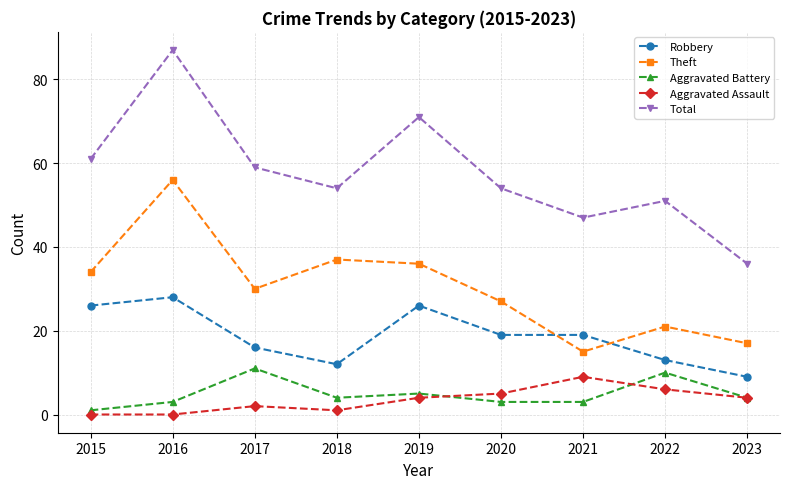

Reading left to right, what are all the values shown in this chart?

Robbery: 26	28	16	12	26	19	19	13	9
Theft: 34	56	30	37	36	27	15	21	17
Aggravated Battery: 1	3	11	4	5	3	3	10	4
Aggravated Assault: 0	0	2	1	4	5	9	6	4
Total: 61	87	59	54	71	54	47	51	36